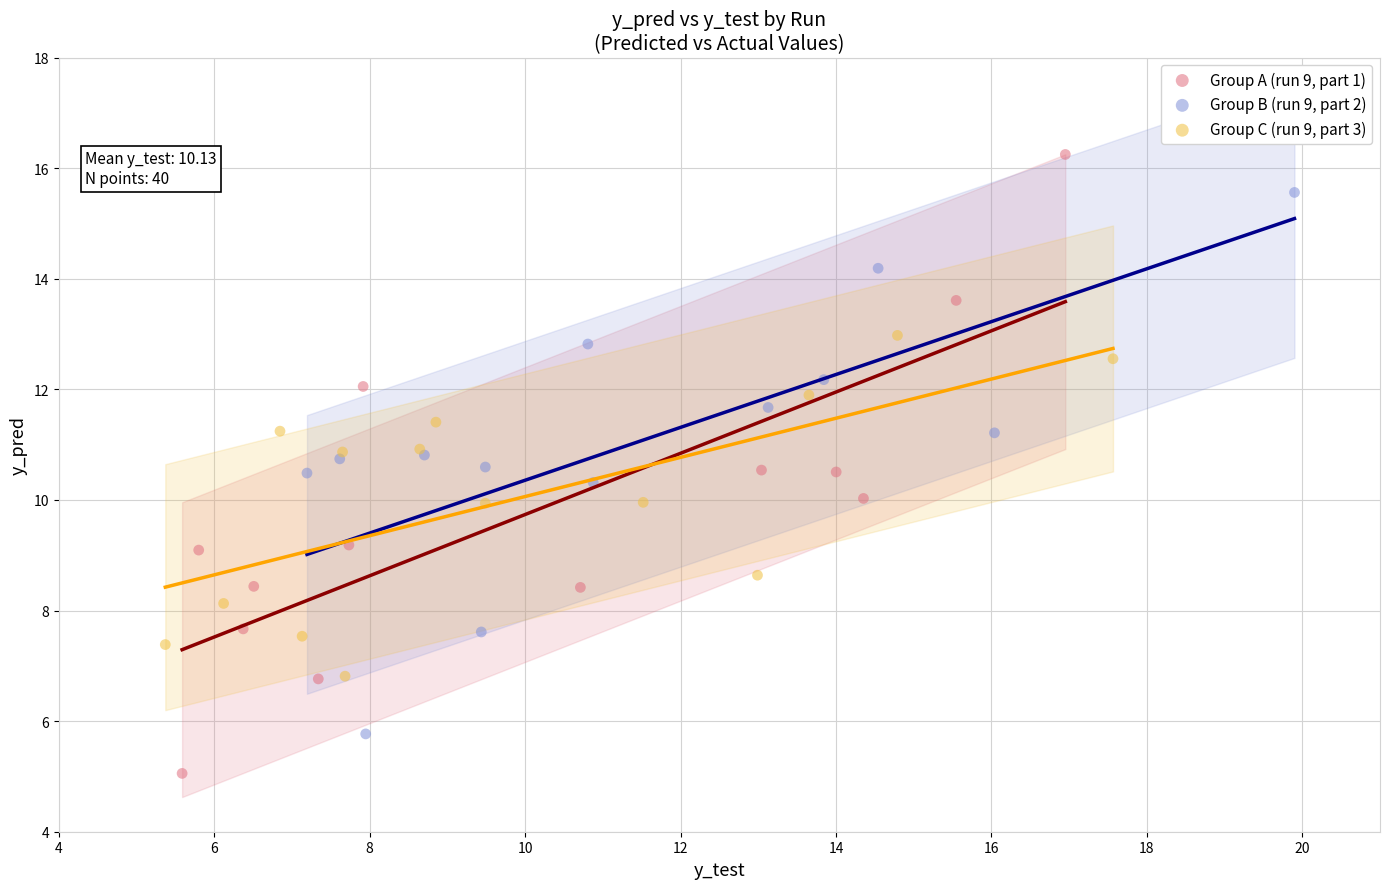

What are all the series names shown in the legend?

Group A (run 9, part 1), Group B (run 9, part 2), Group C (run 9, part 3)